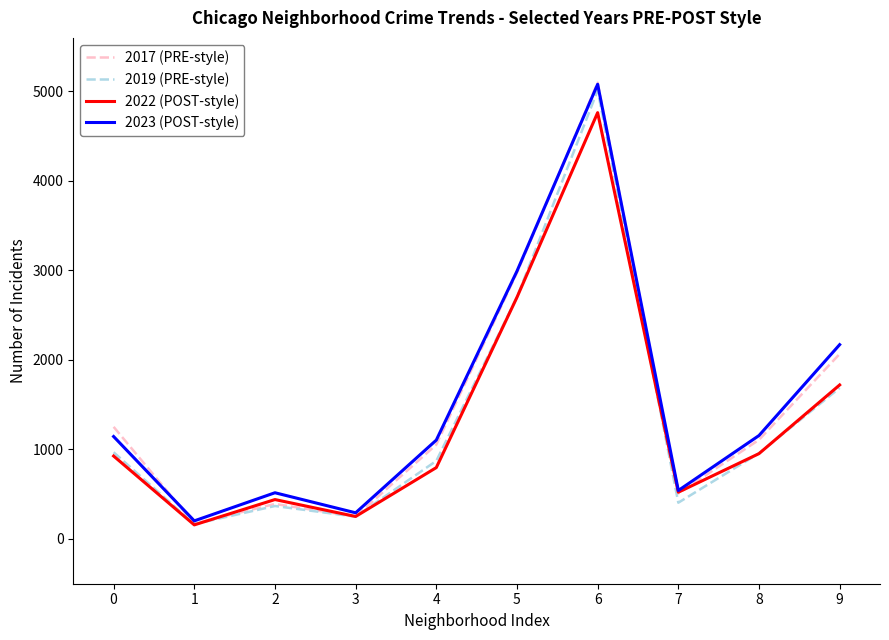

What are all the series names shown in the legend?

2017 (PRE-style), 2019 (PRE-style), 2022 (POST-style), 2023 (POST-style)